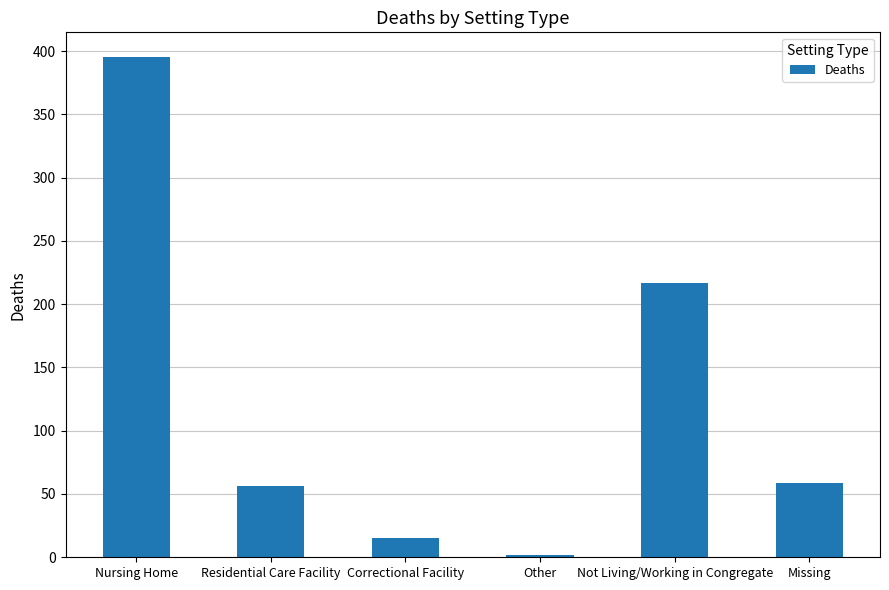

Where is the data nearest to the value 198?

Not Living/Working in Congregate